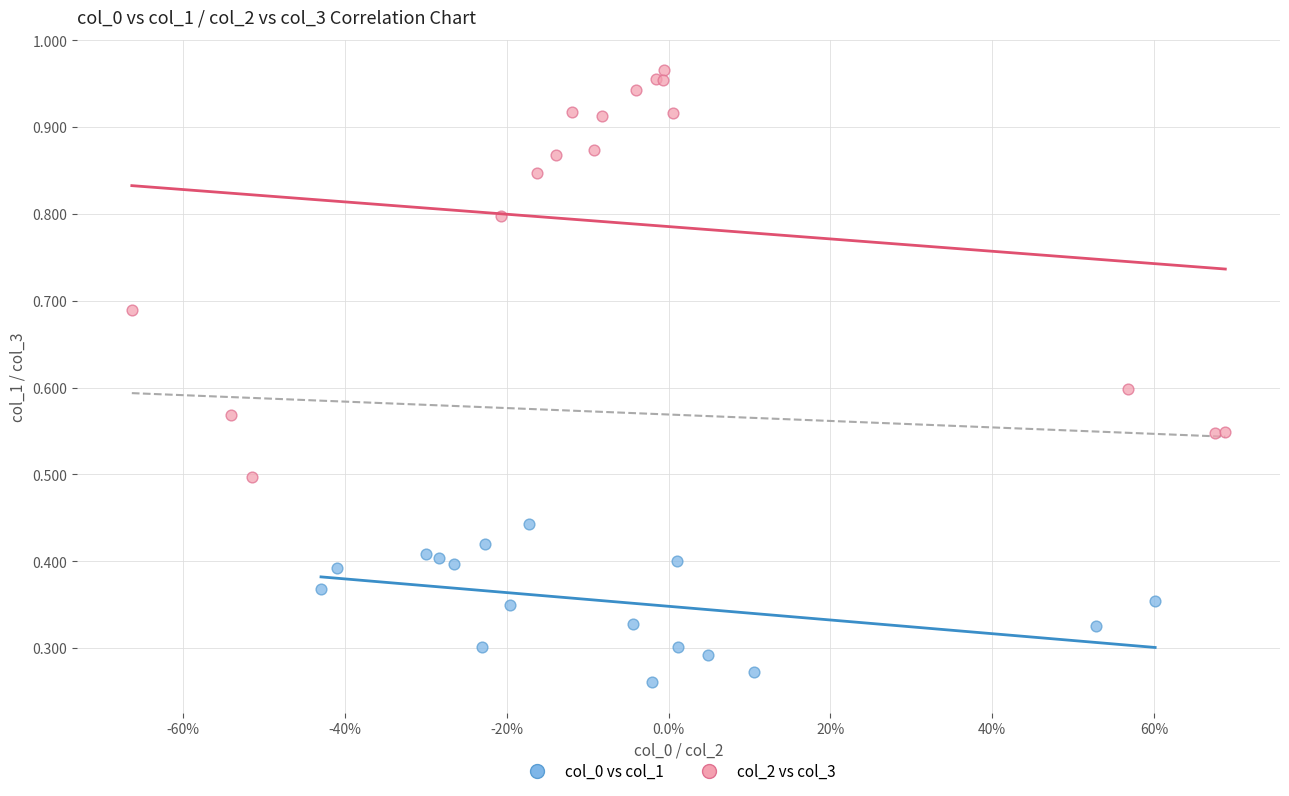

What are all the series names shown in the legend?

col_0 vs col_1, col_2 vs col_3